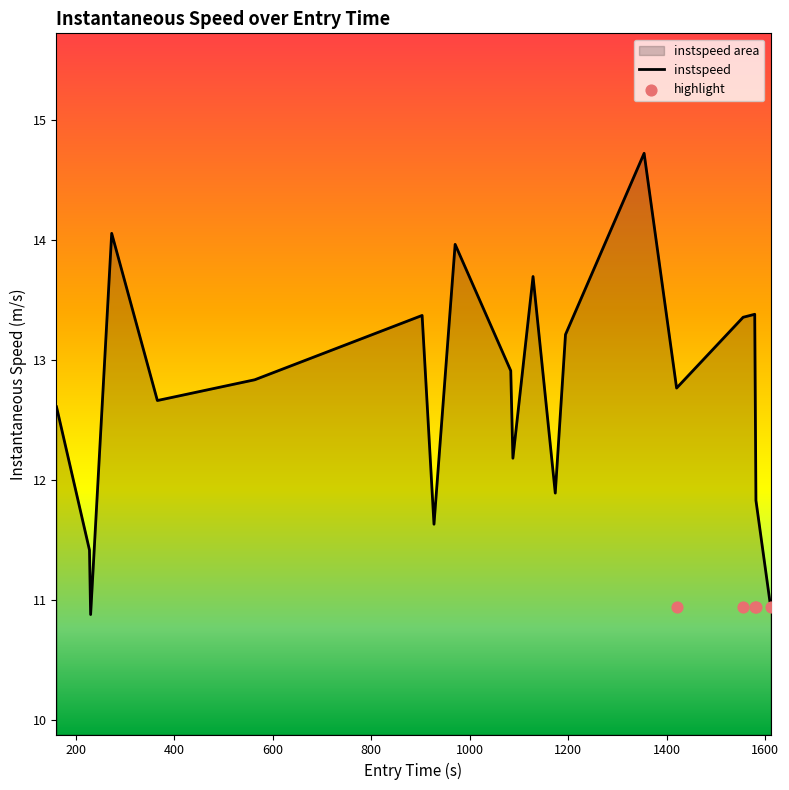

What is the minimum value for instspeed?

10.9